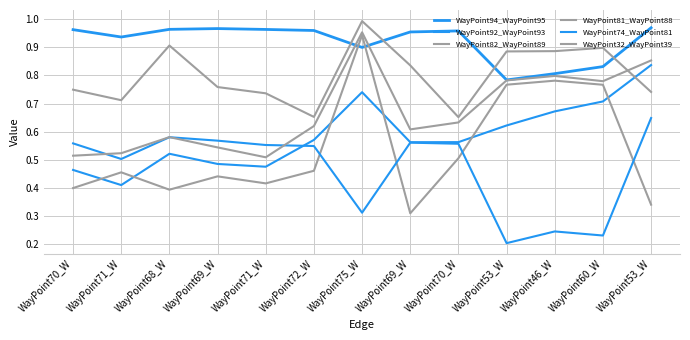

Does the chart display data point markers on the line(s)?

No